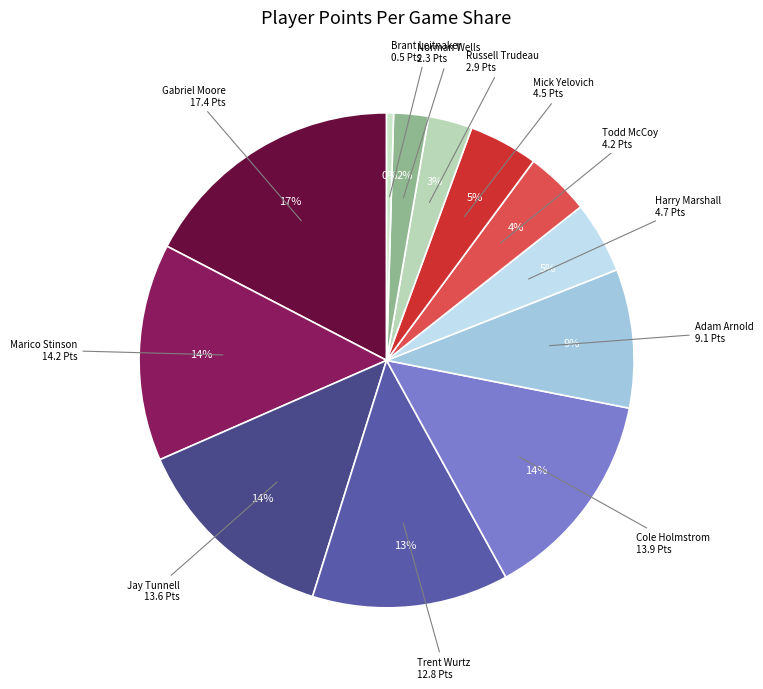

How many slices are in this pie chart?

12